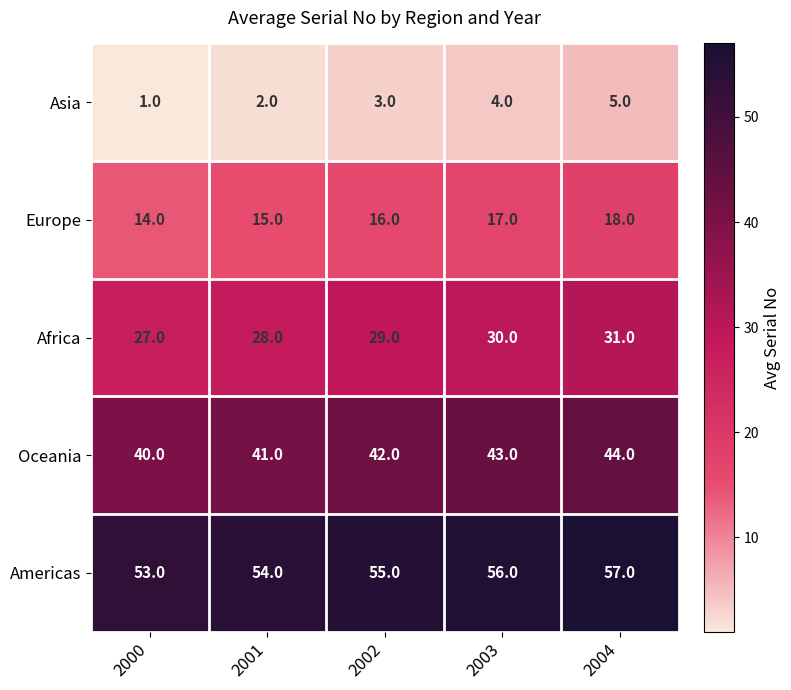

Where is Asia nearest to the value 3?

2002